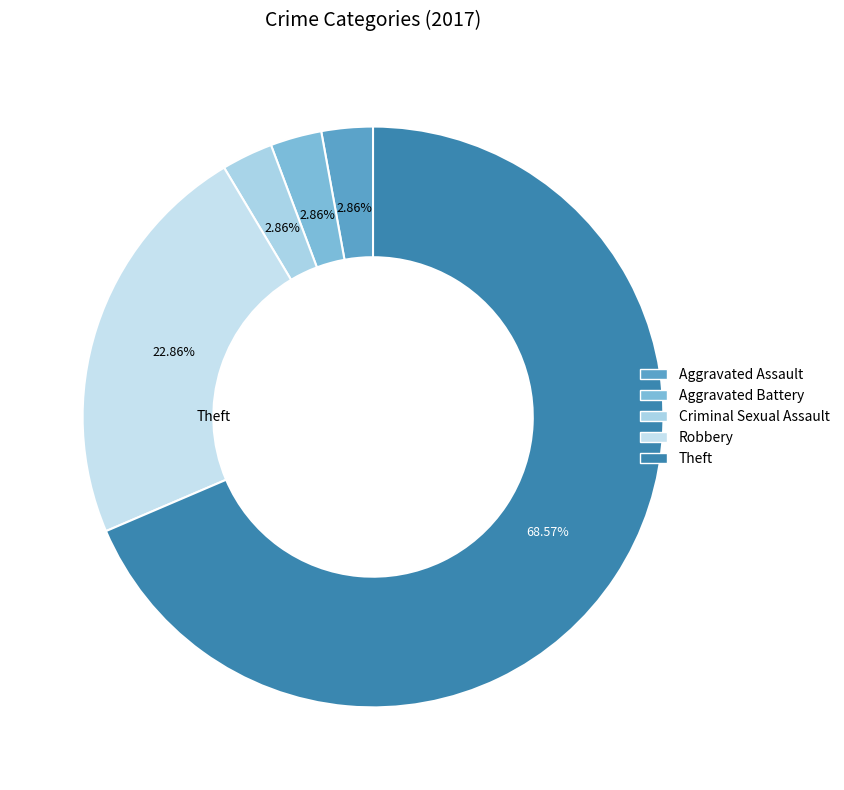

To the nearest percent, what is the difference between the largest and smallest slice percentages?

66%